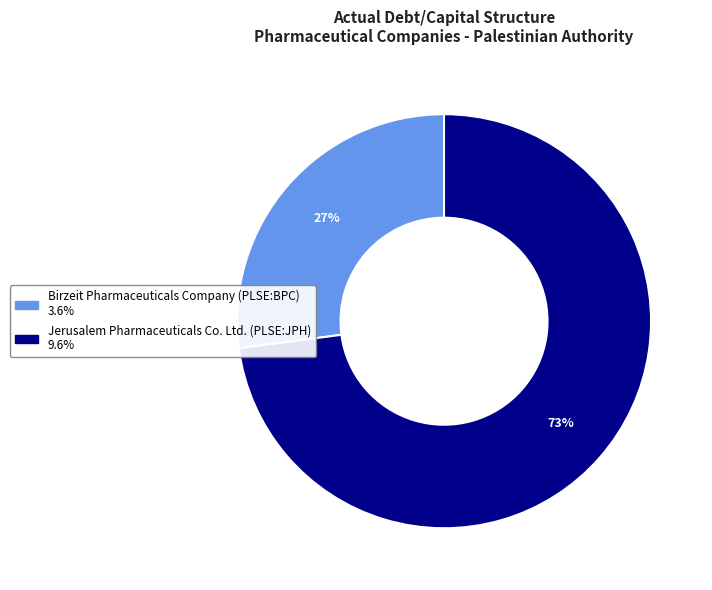

Which slice is the largest?

Jerusalem Pharmaceuticals Co. Ltd. (PLSE:JPH)